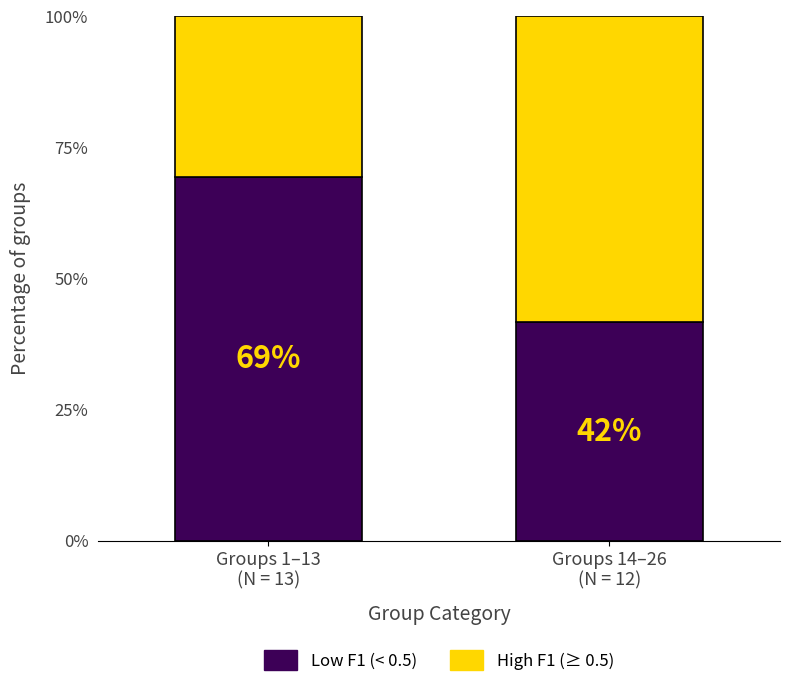

The value of Low F1 (< 0.5) at Groups 1–13
(N = 13) is 103.4. True or false?

False